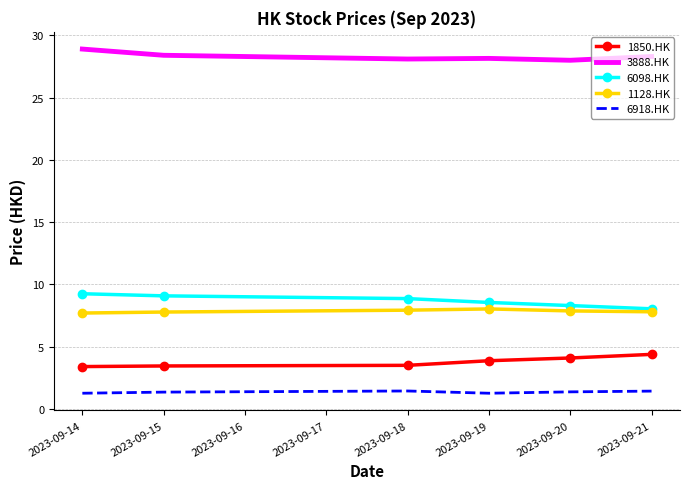

Is it true that 1128.HK equals 5.1 at 2023-09-14?

False